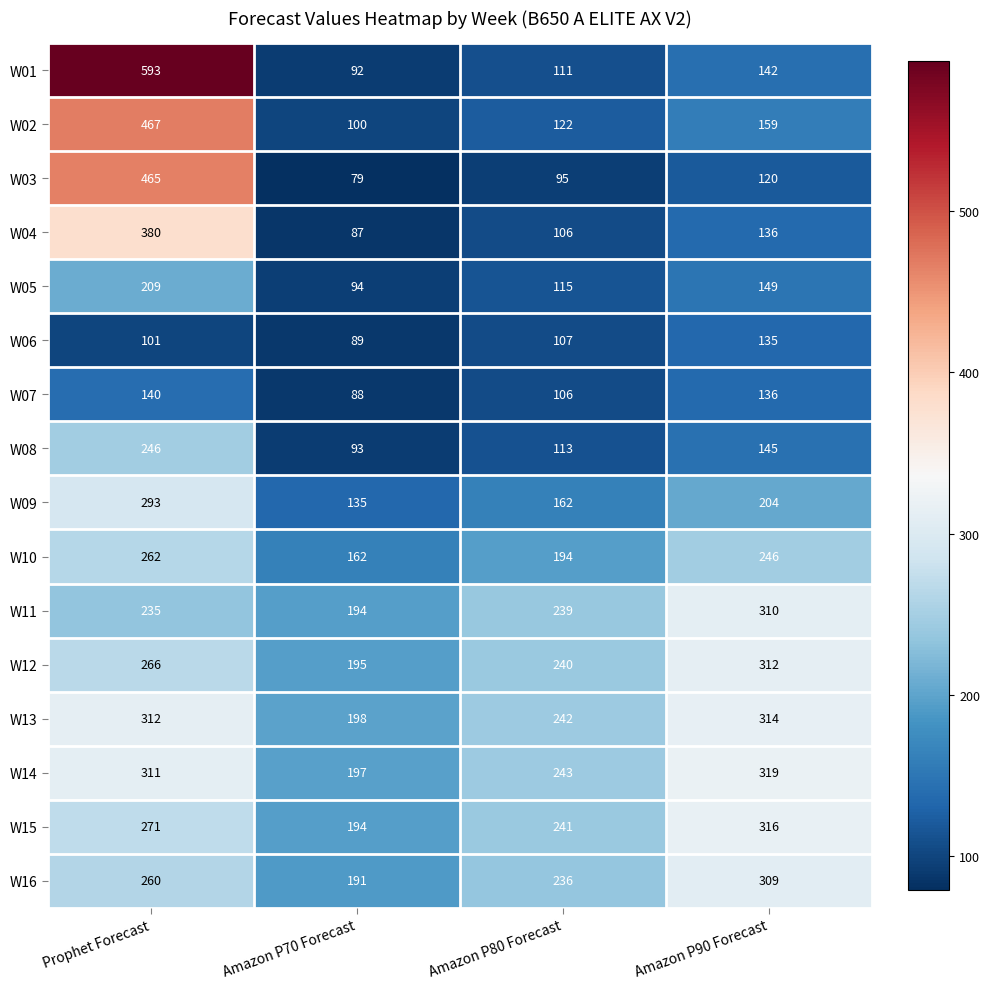

What is the total value across all series at Prophet Forecast?

4811